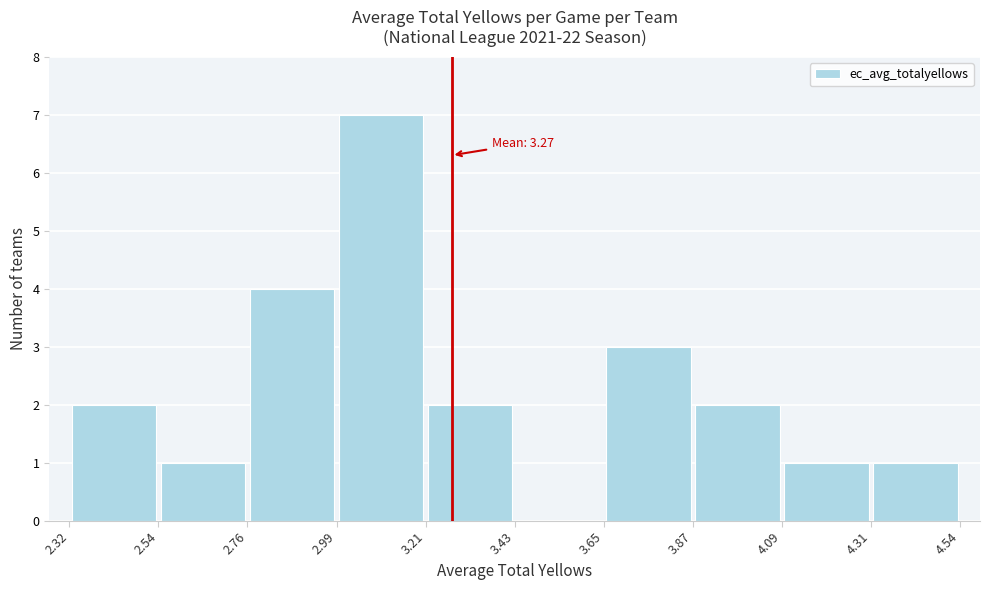

Over which range of the x-axis is the bar tallest?

2.99 to 3.21